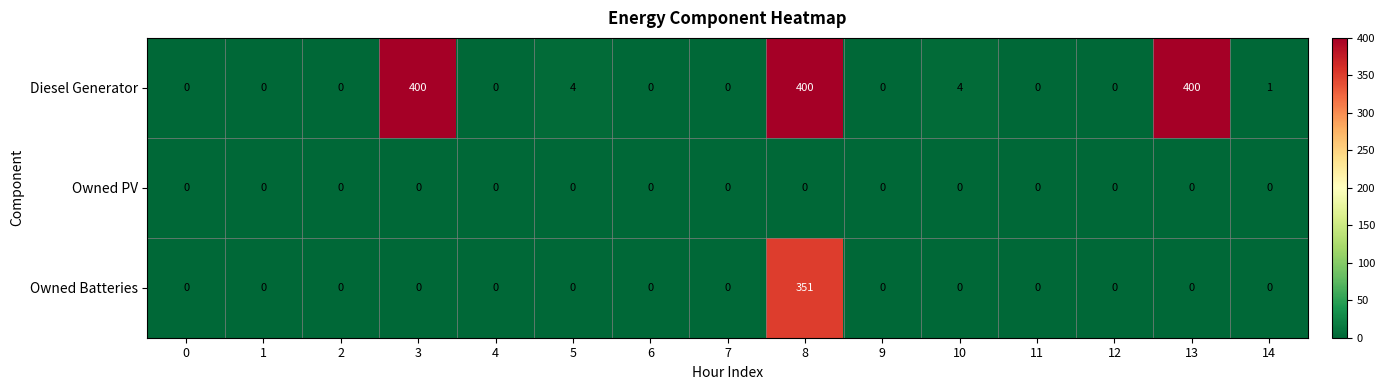

What is the maximum value for Diesel Generator?

400